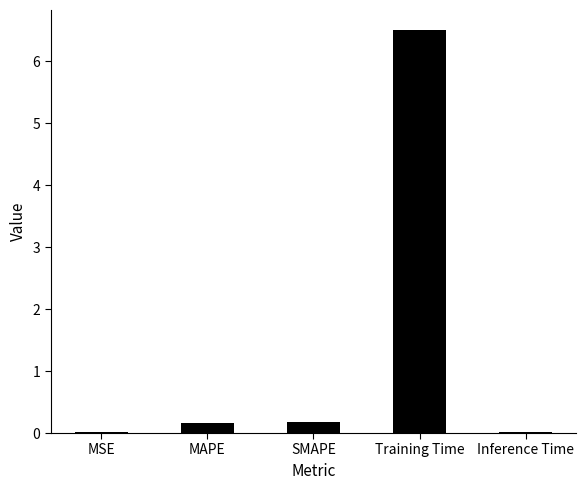

Between MAPE and MSE, which is larger?

MAPE